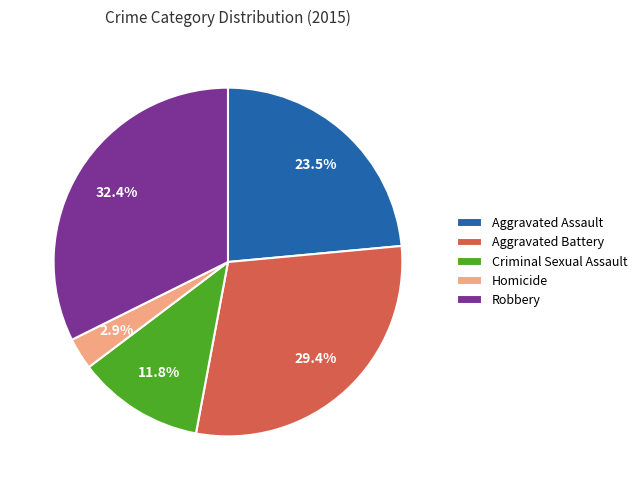

Which has a higher value, Aggravated Battery or Robbery?

Robbery